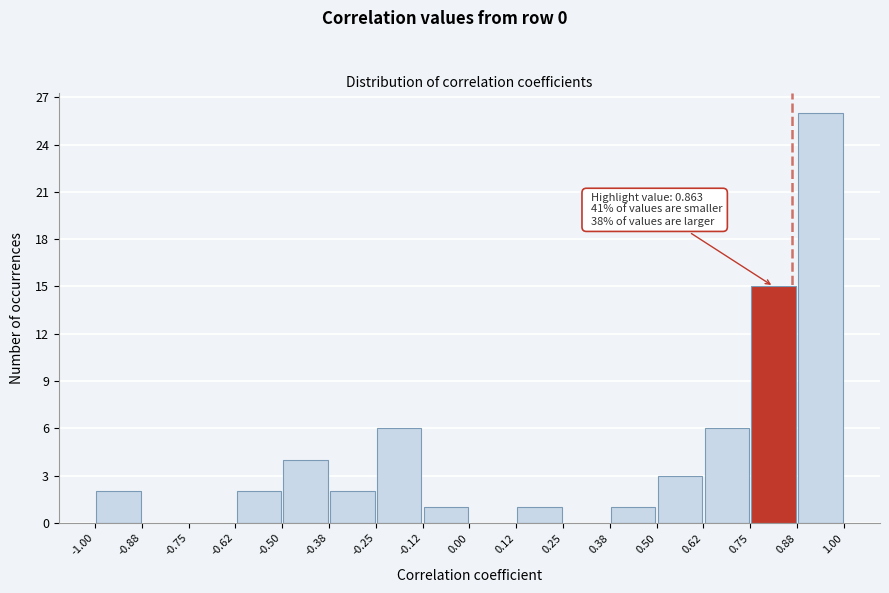

Over which range of the x-axis is the bar tallest?

0.88 to 1.00